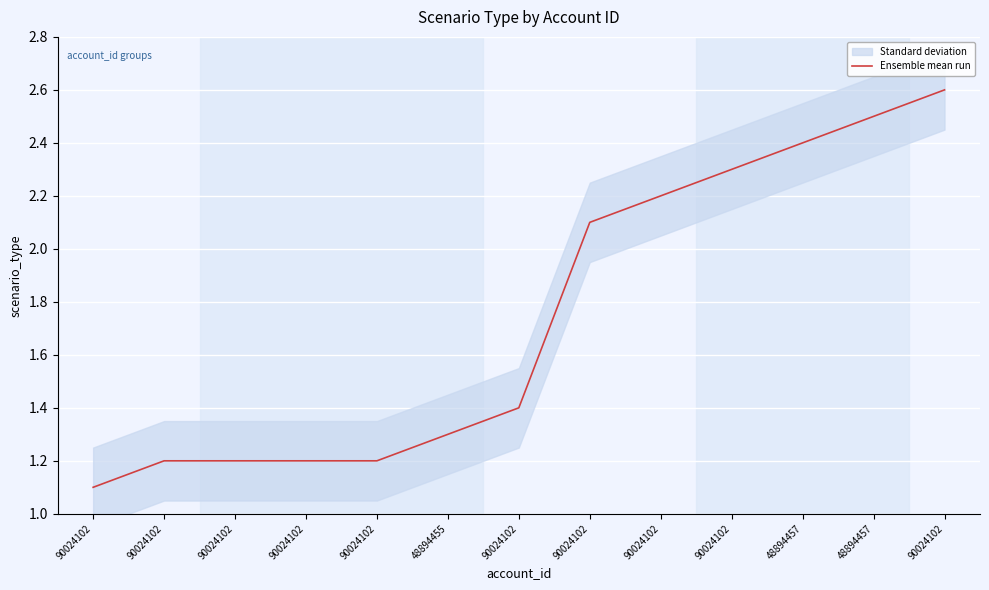

What is the difference between the maximum and minimum values?

1.5